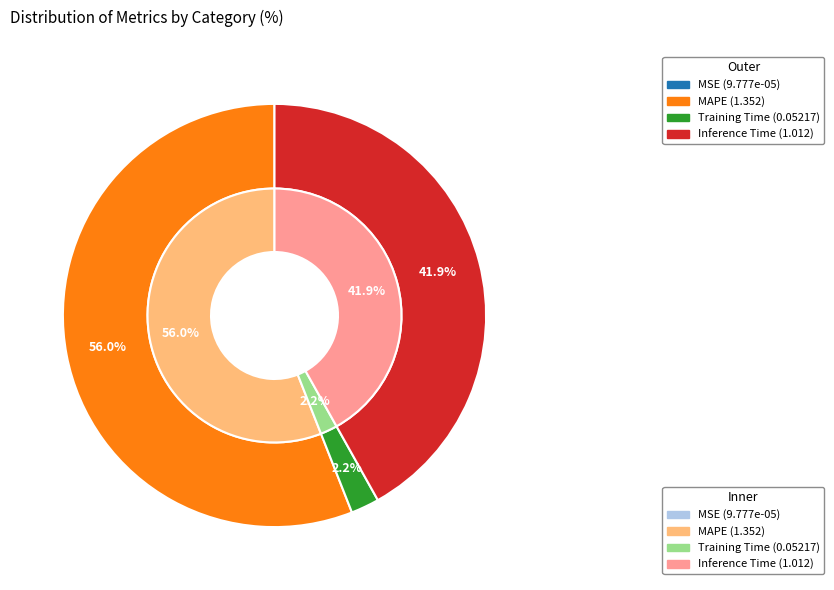

Does MAPE account for over 50% of the chart?

Yes